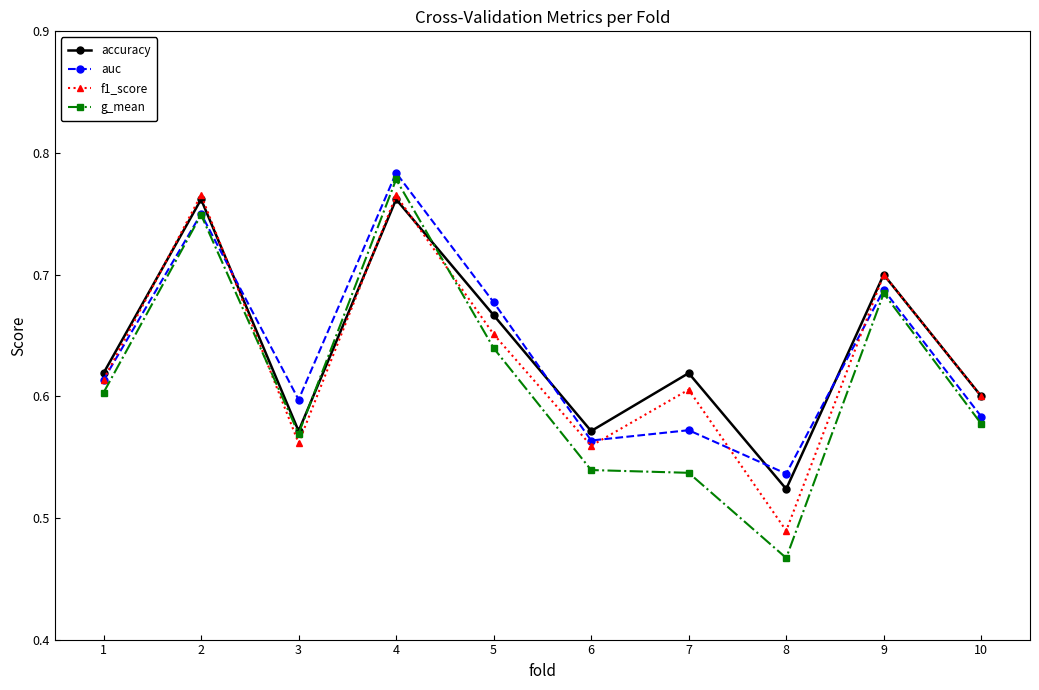

The value of accuracy at 10 is 0.6. True or false?

True